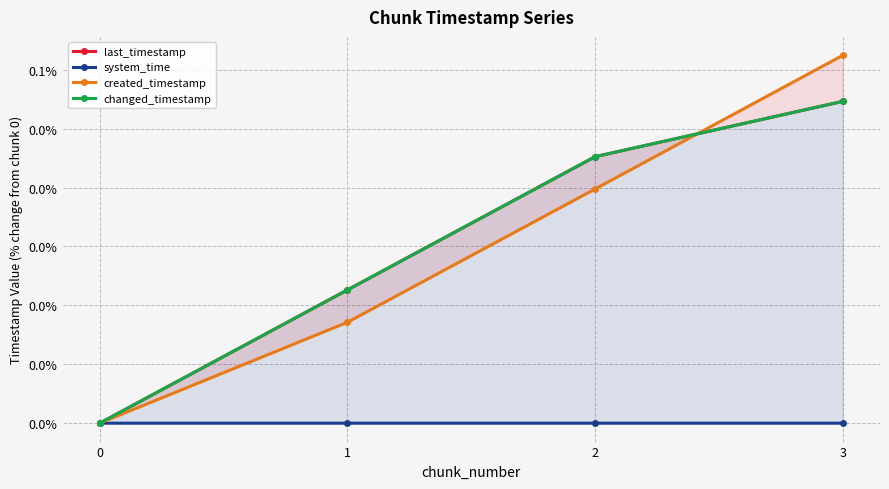

True or false: system_time and changed_timestamp intersect in this chart.

False